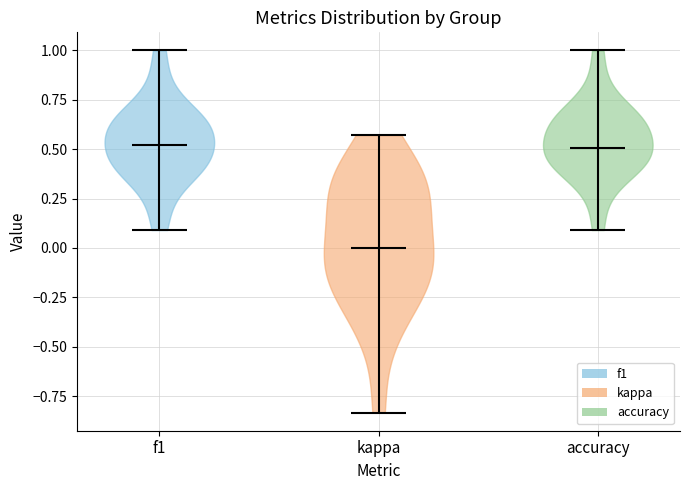

Reading left to right, read every violin against the y-axis: where its median line is, and the lowest and highest points it reaches. The values are not printed on the chart, so give them approximately, as read against the axis.

f1: median line 0.50, lowest point 0.10, highest point 1.00
kappa: median line 0.00, lowest point -0.85, highest point 0.55
accuracy: median line 0.50, lowest point 0.10, highest point 1.00